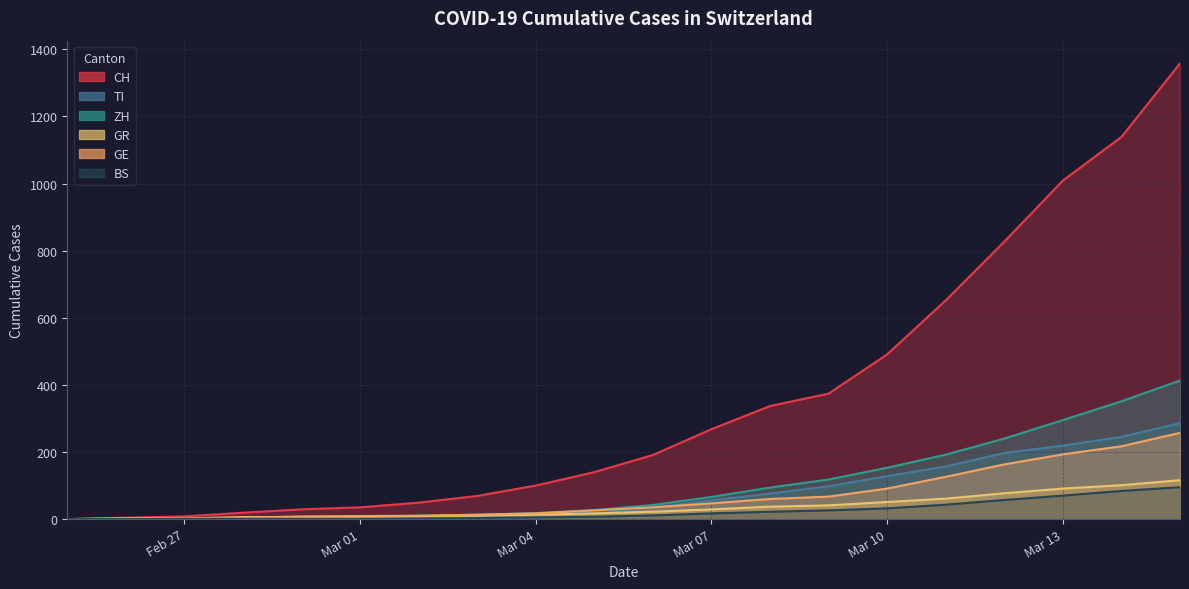

True or false: CH and TI intersect in this chart.

False